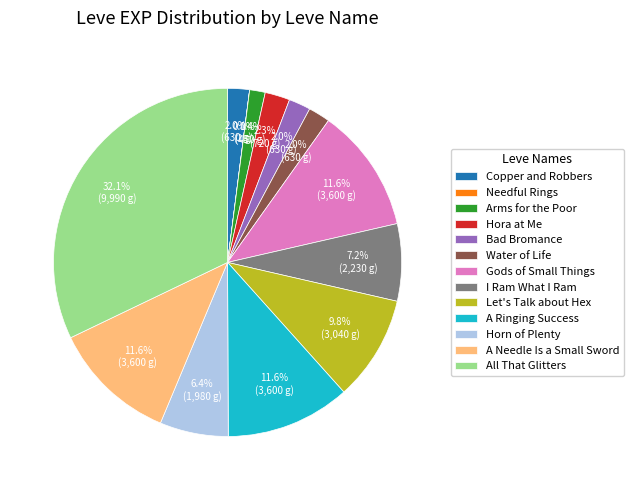

Is the sum of Horn of Plenty and Arms for the Poor greater than half?

No